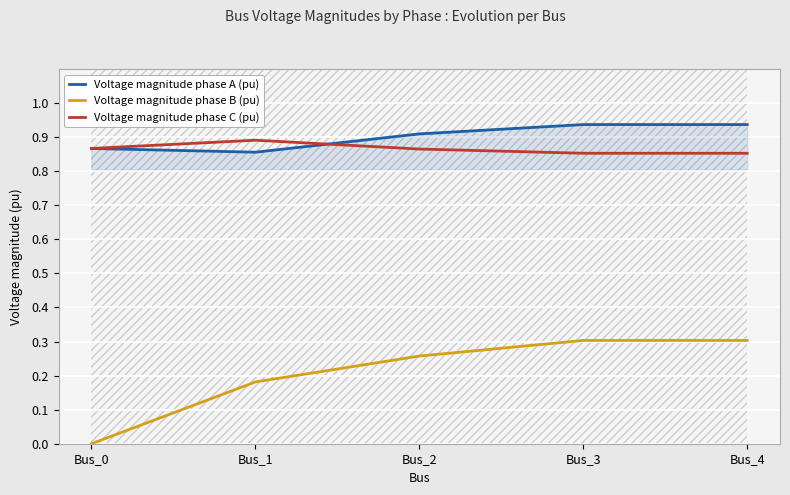

Is it true that Voltage magnitude phase C (pu) equals 0.9 at Bus_1?

True